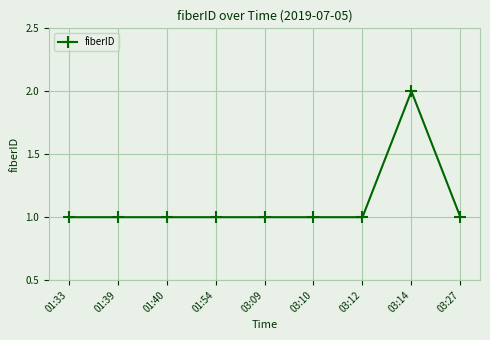

Reading right to left, transcribe all the data shown in this chart.

1	2	1	1	1	1	1	1	1